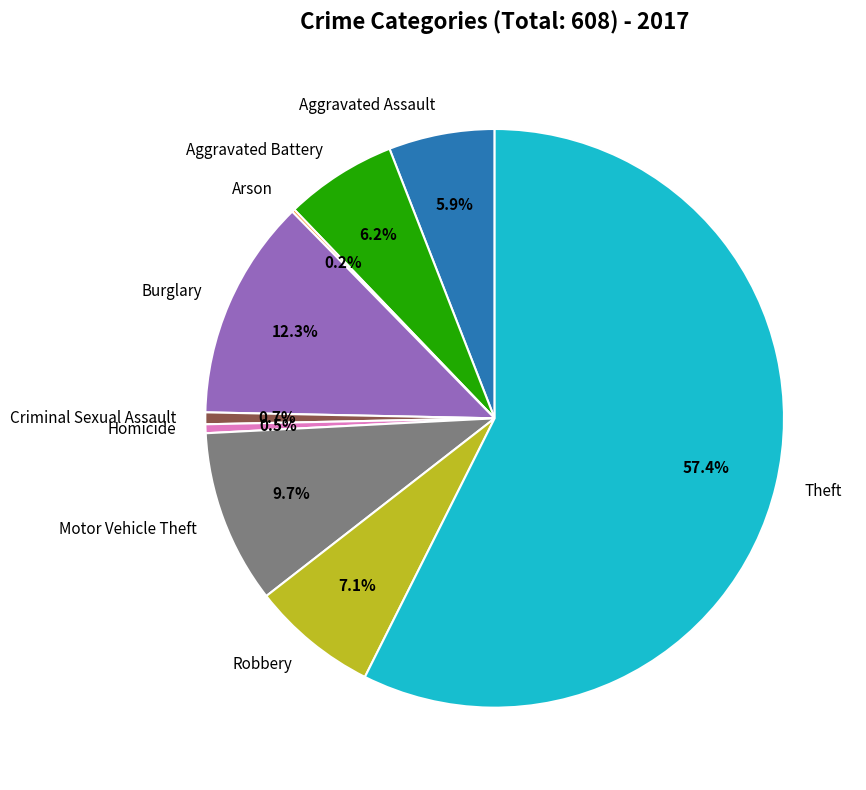

Combined, what portion of the pie is Theft and Criminal Sexual Assault?

58.1%